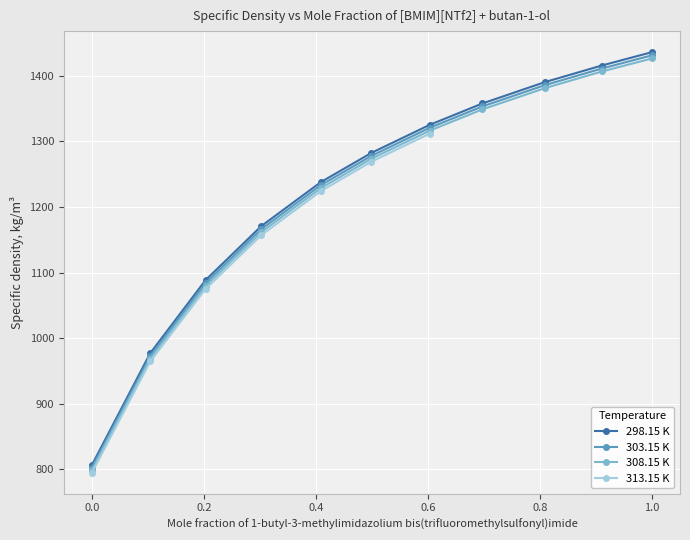

True or false: 298.15 K and 308.15 K cross at least once.

False